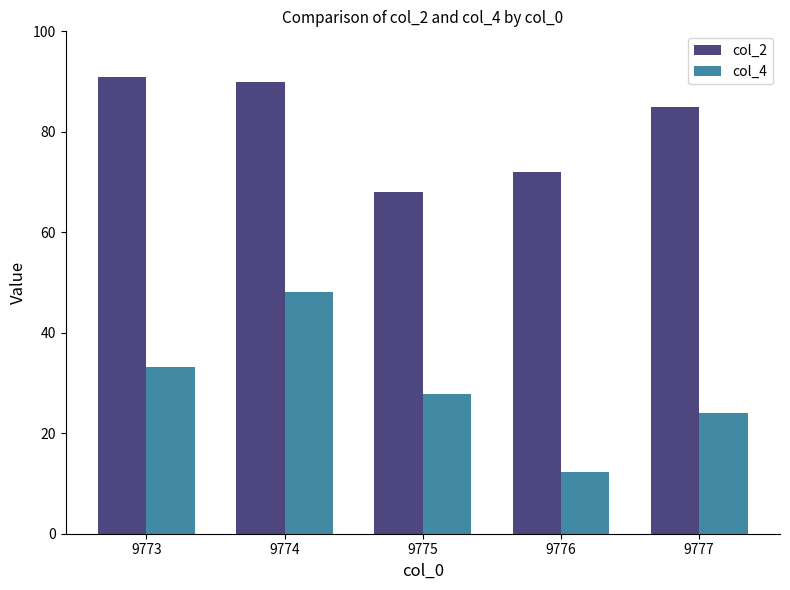

Reading left to right, list all the values displayed in this chart.

col_2: 91.0	90.0	68.0	72.0	85.0
col_4: 33.2	48.1	27.8	12.3	23.9